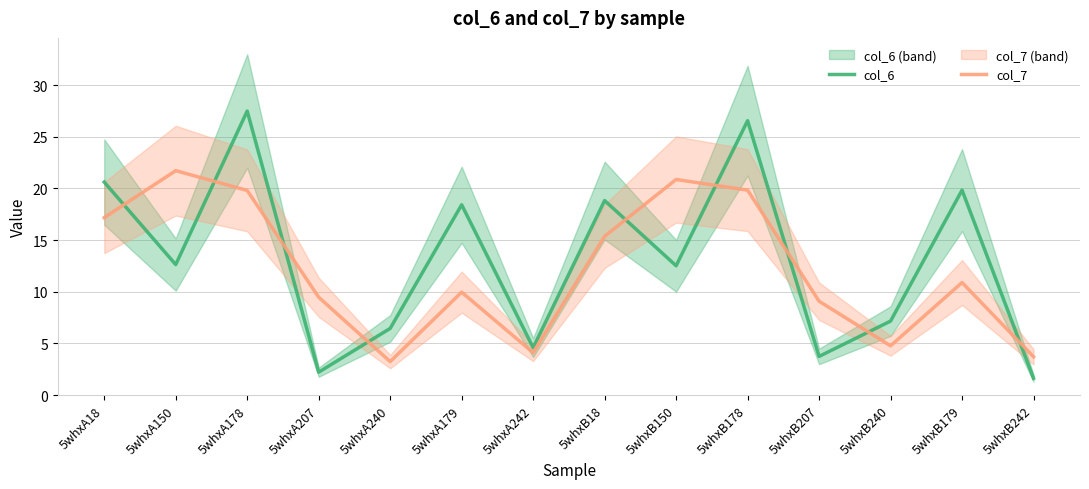

Rank the series at 5whxB150 from lowest to highest value.

col_6, col_7